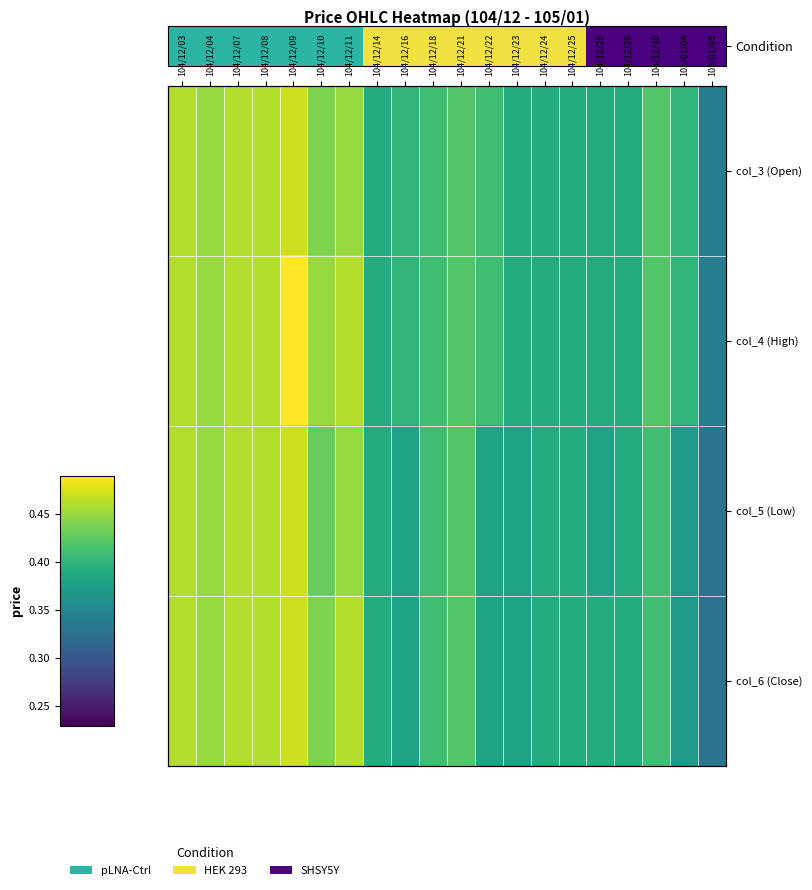

The col_6 (Close) series shows 0.4 at 104/12/14. True or false?

True